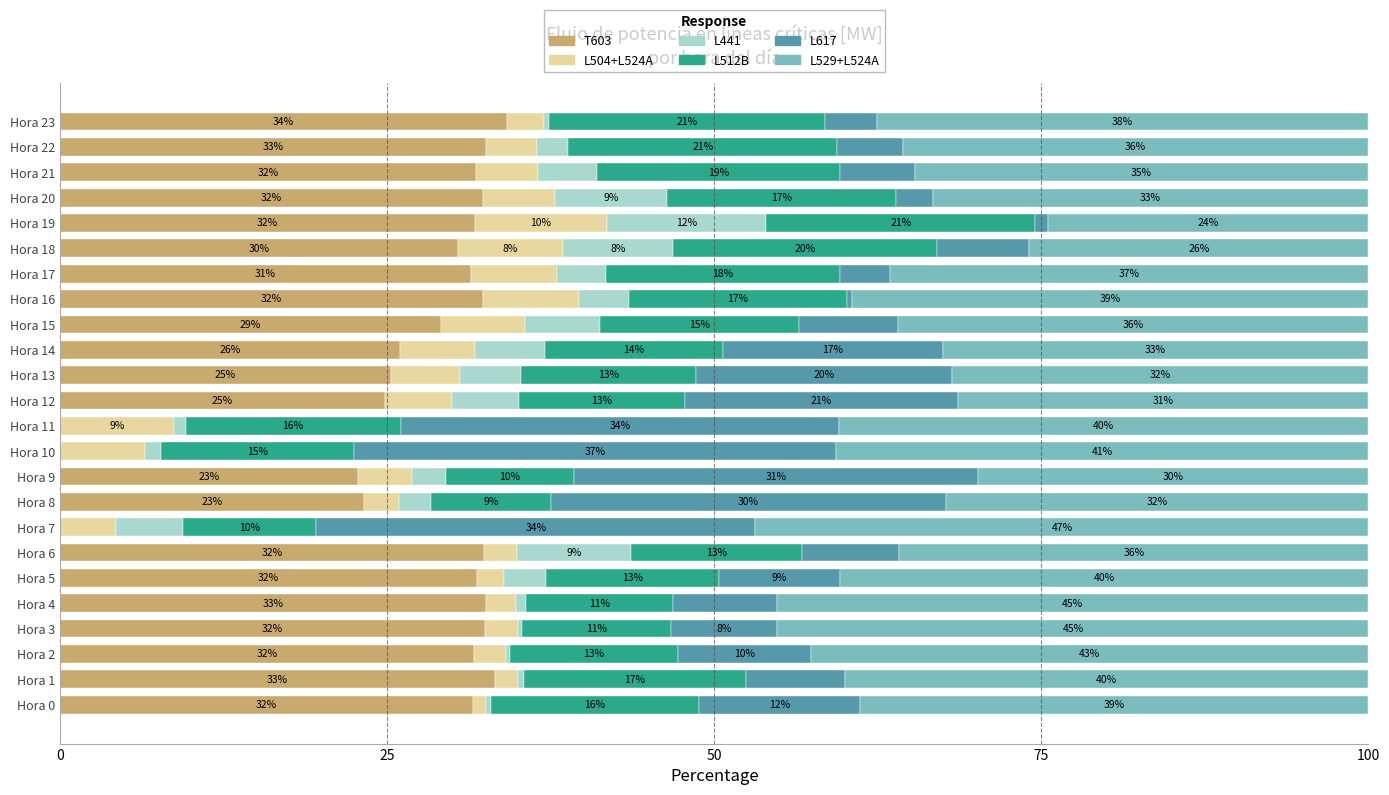

What is the total value across all series at Hora 19?

100.0